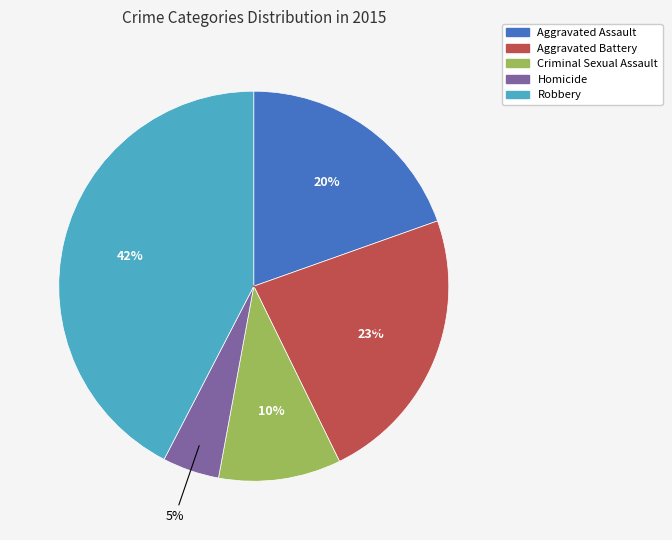

Does Criminal Sexual Assault account for over 50% of the chart?

No